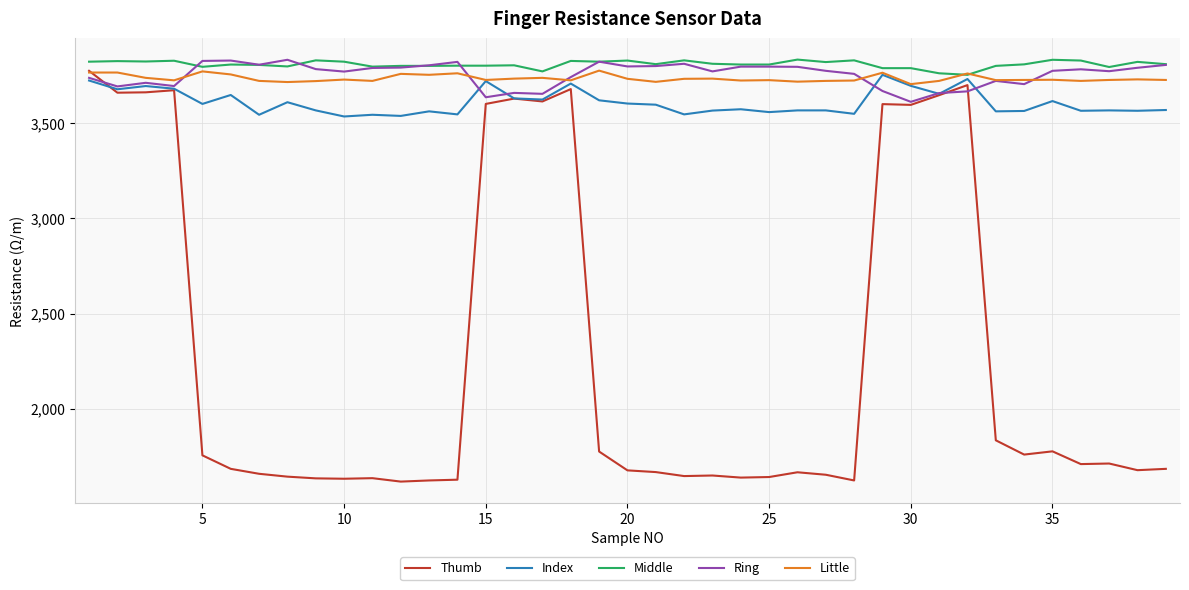

Which series has the largest range (max minus min)?

Thumb